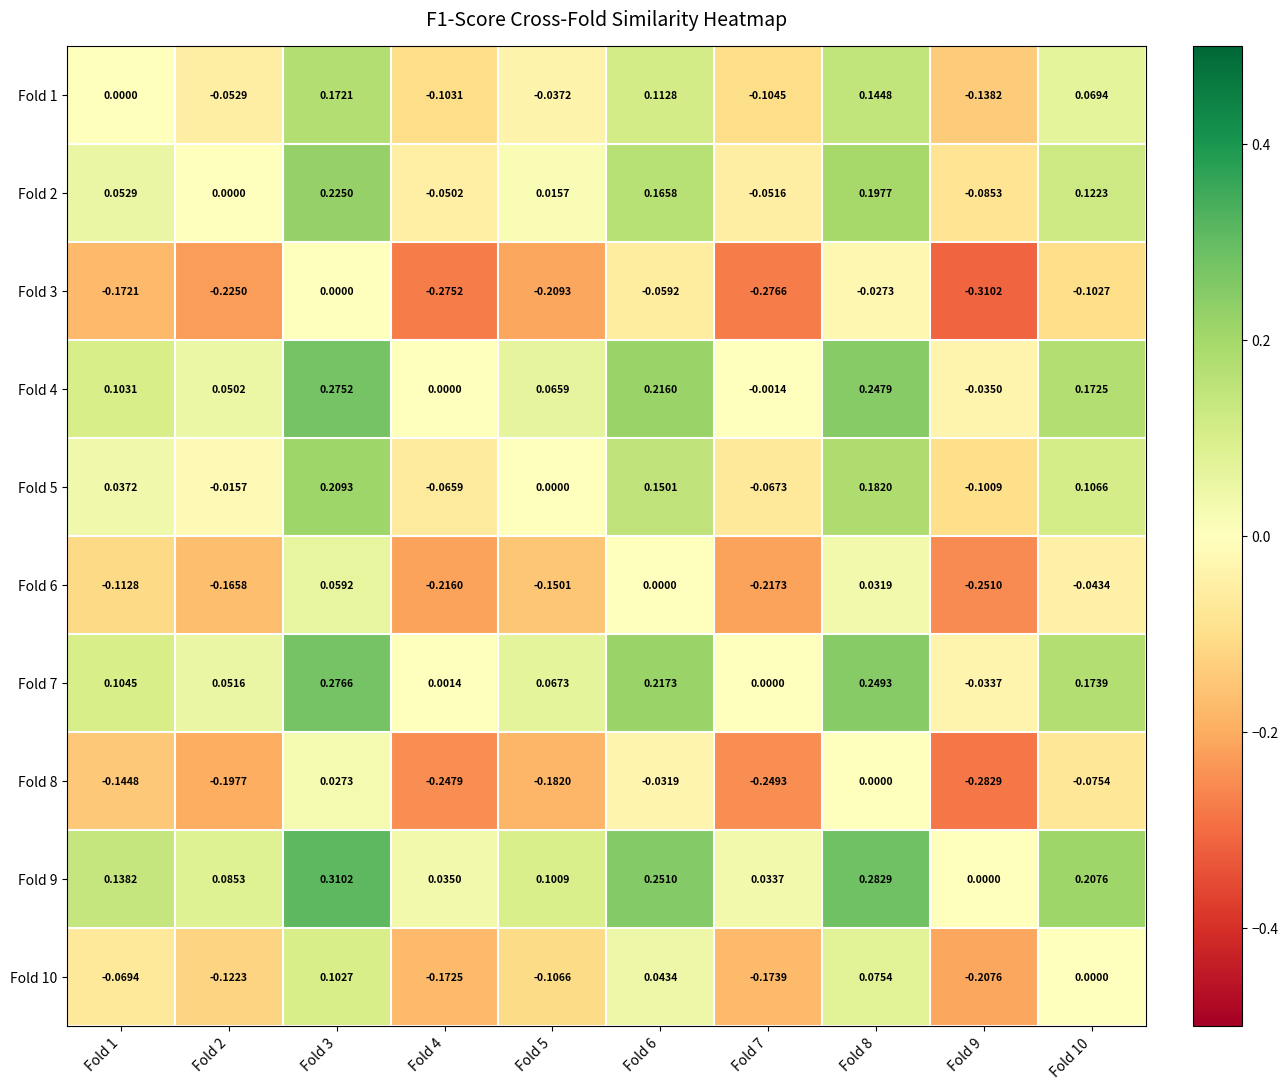

Is the value of Fold 9 at Fold 8 greater than the value of Fold 8 at Fold 5?

Yes